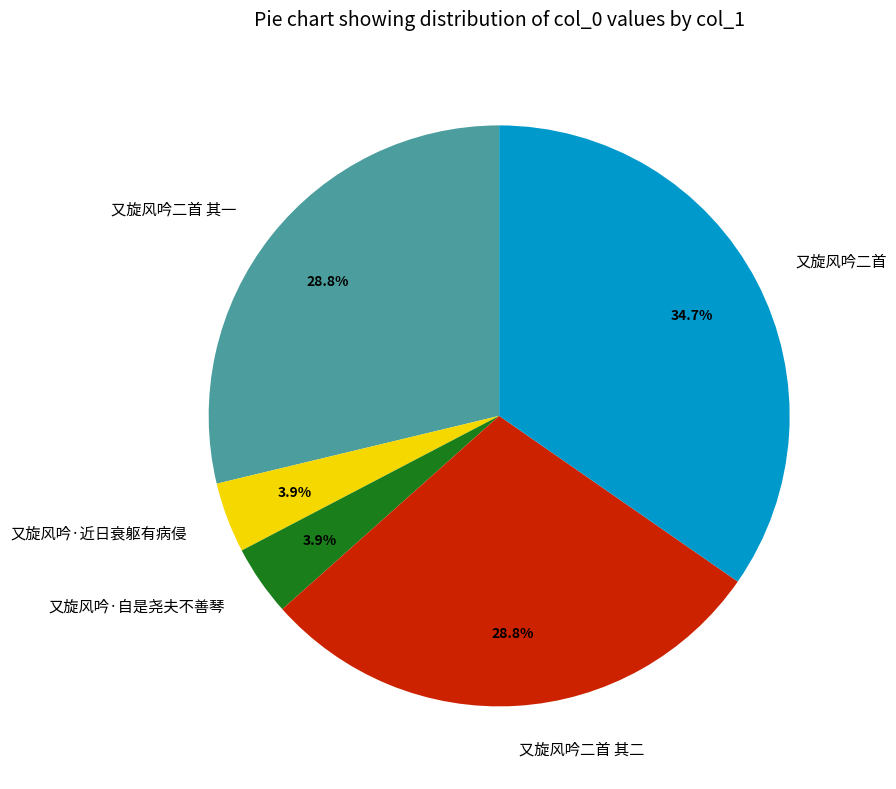

How many segments does this pie chart have?

5